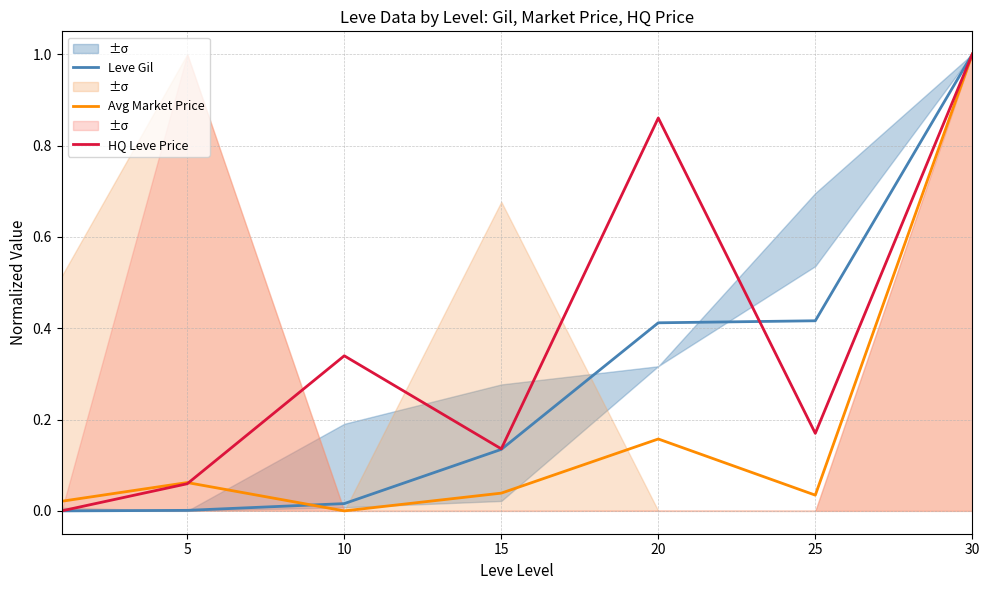

Reading right to left, transcribe all the data shown in this chart.

Leve Gil: 1.0	0.4	0.4	0.1	0.0	0.0	0.0
Avg Market Price: 1.0	0.0	0.2	0.0	0.0	0.1	0.0
HQ Leve Price: 1.0	0.2	0.9	0.1	0.3	0.1	0.0